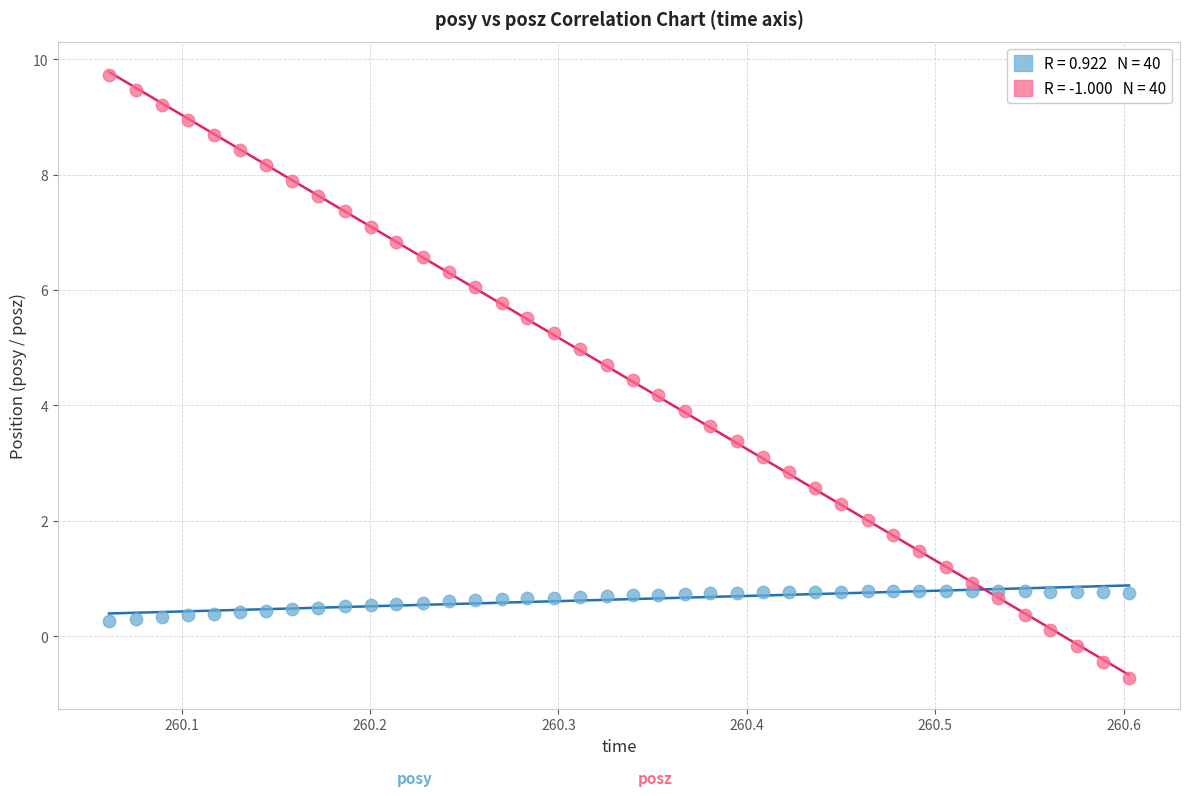

Across all data points, what is the range of Y values (max minus min)?

10.5